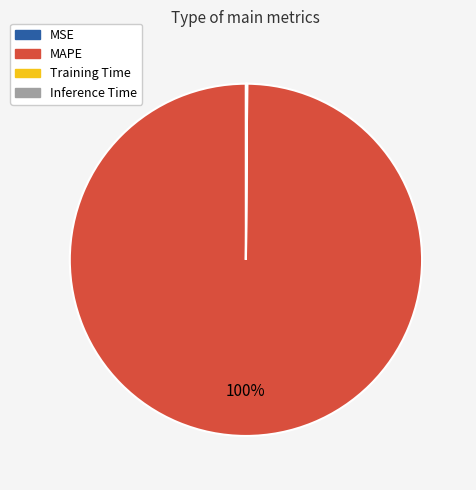

Is it true that MAPE is 89% of the pie?

False